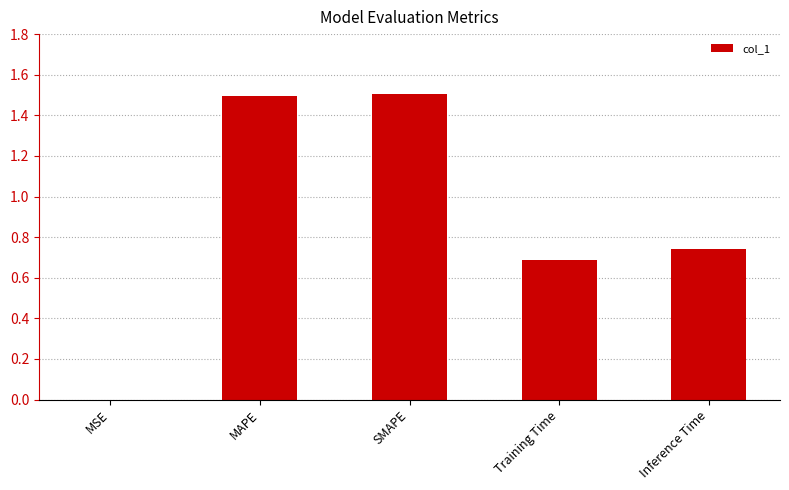

What is the difference between the values at MSE and SMAPE?

1.5